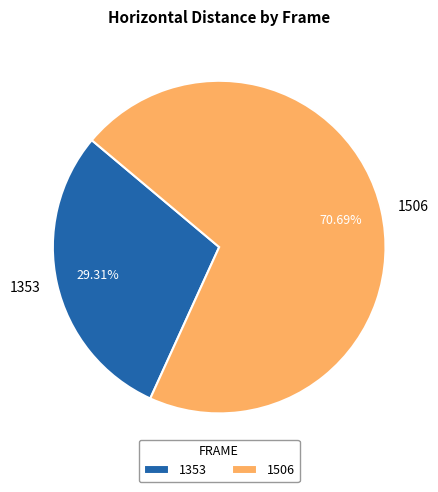

To the nearest percent, what portion does 1506 represent?

71%